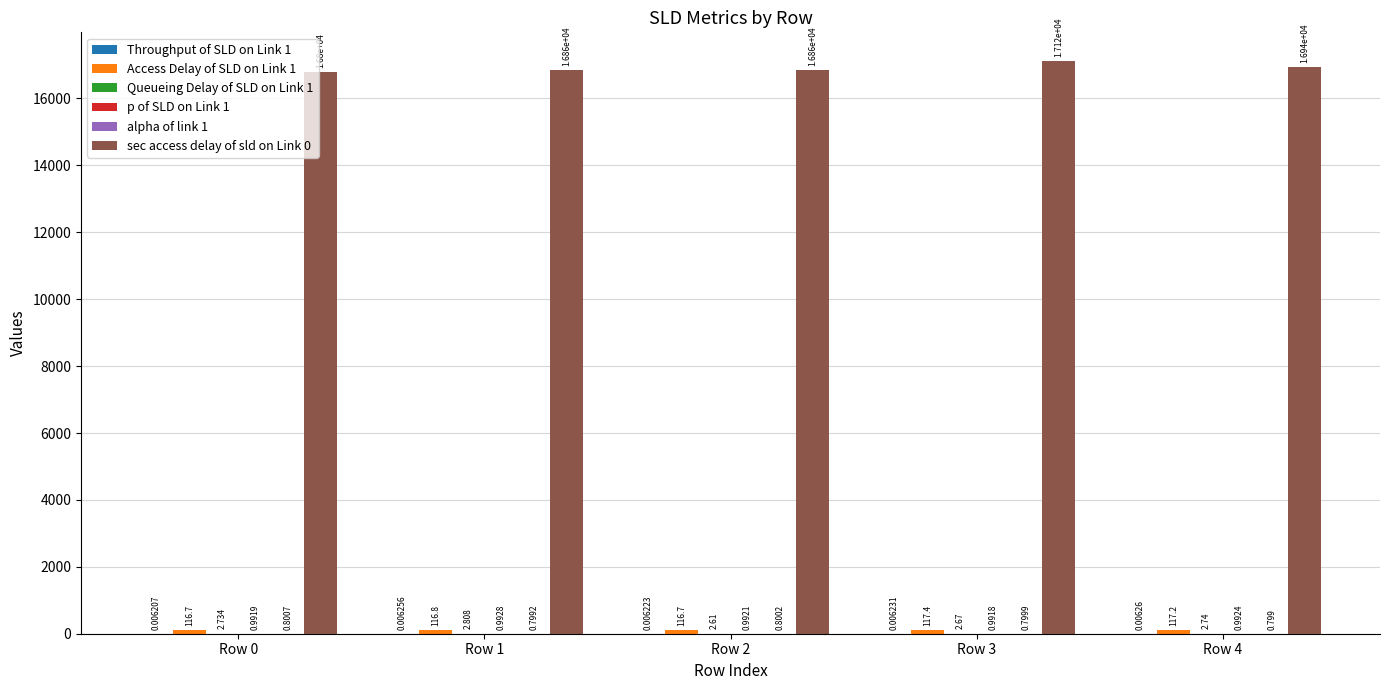

Which label corresponds to the largest value in the chart?

Row 3